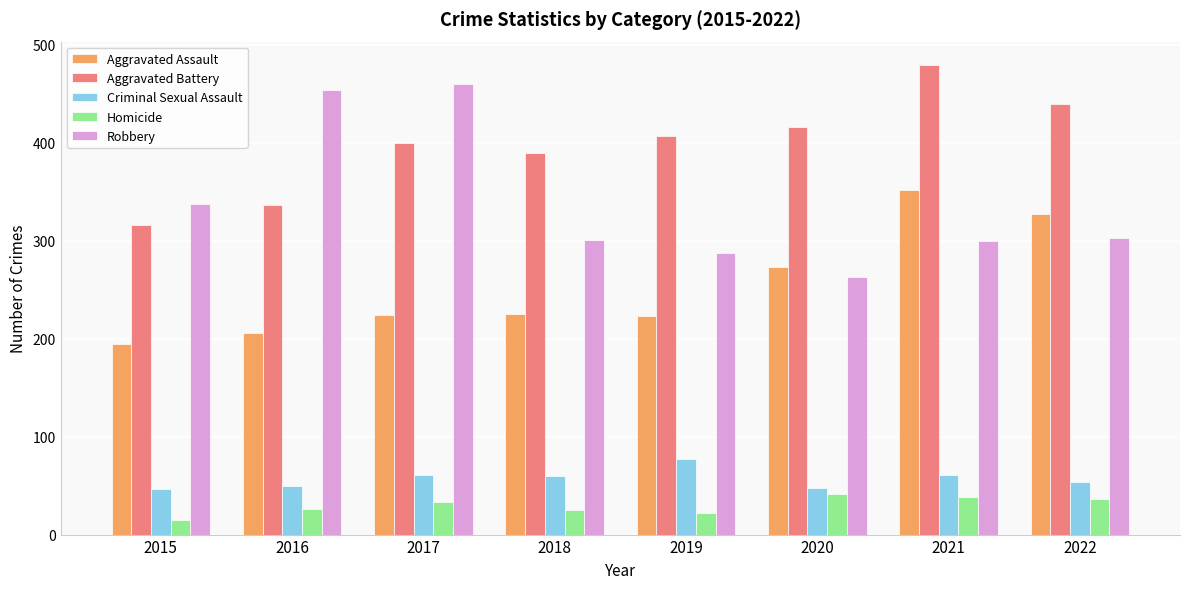

At which category does the chart reach its peak across all series?

2021